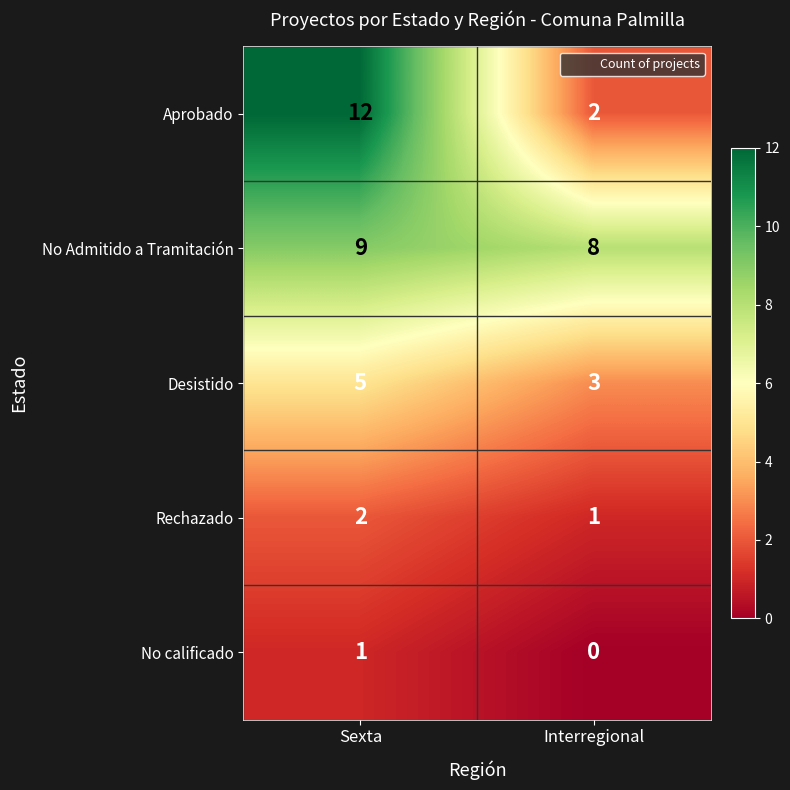

What is the sum of all Desistido values?

8